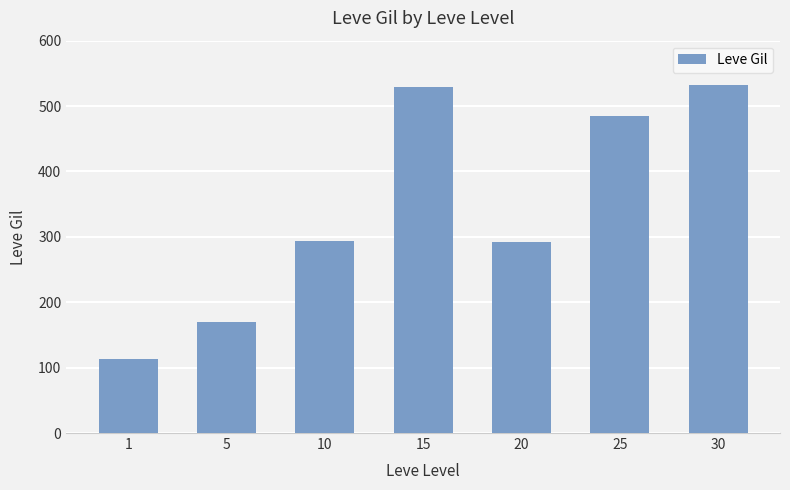

How many values are below 293?

3